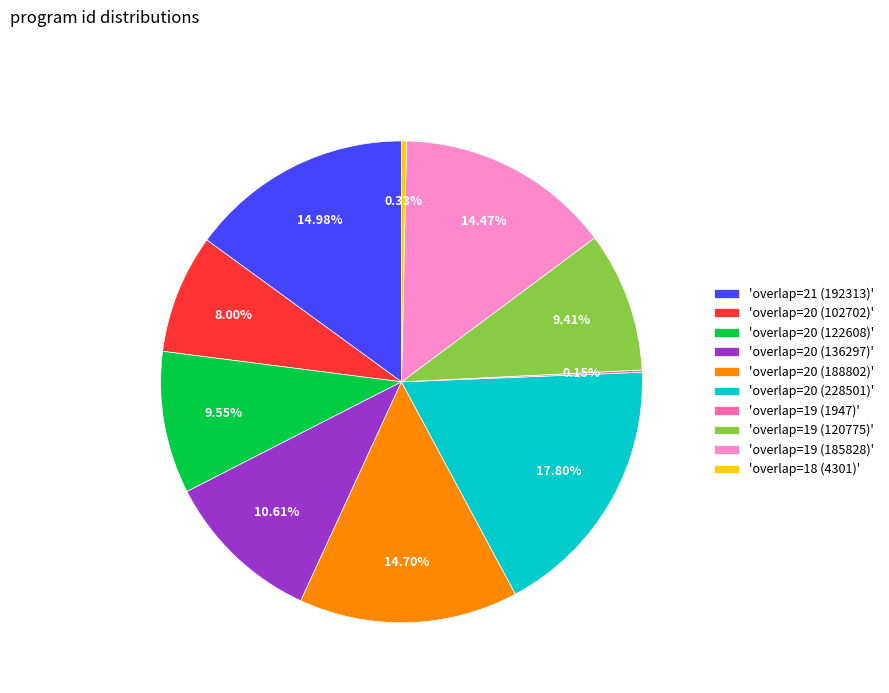

Does 'overlap=21 (192313)' represent more than half of the total?

No